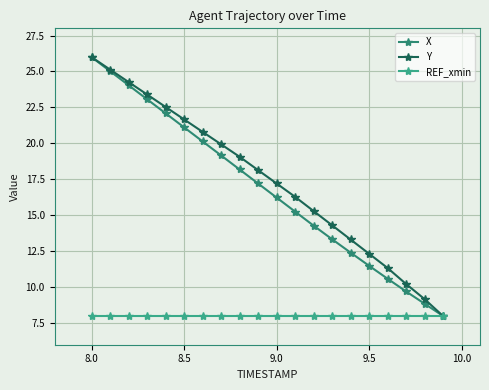

What is the minimum value for X?

8.0